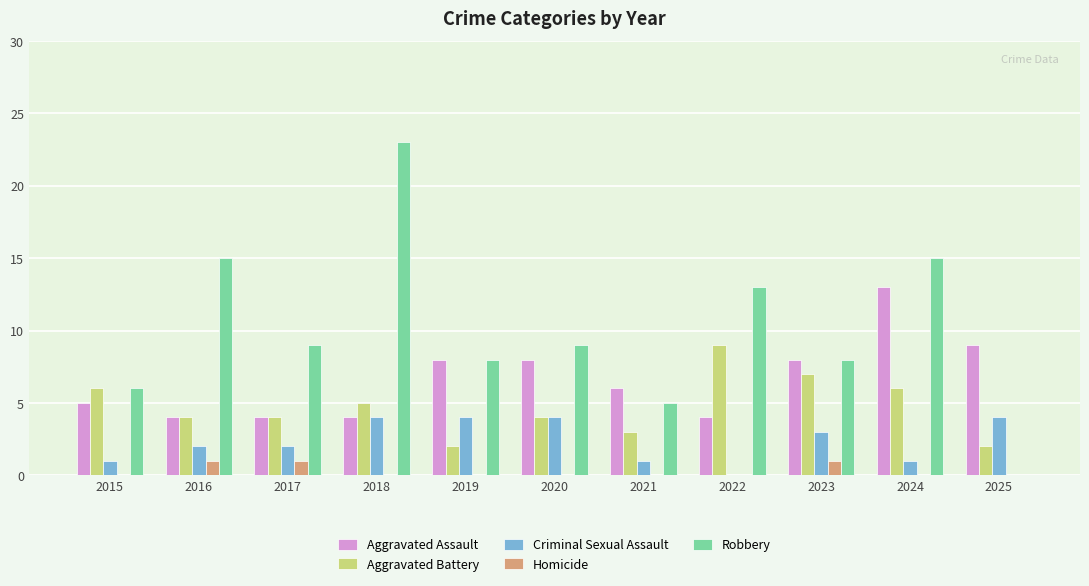

Is the value of Aggravated Assault at 2015 greater than the value of Criminal Sexual Assault at 2019?

Yes